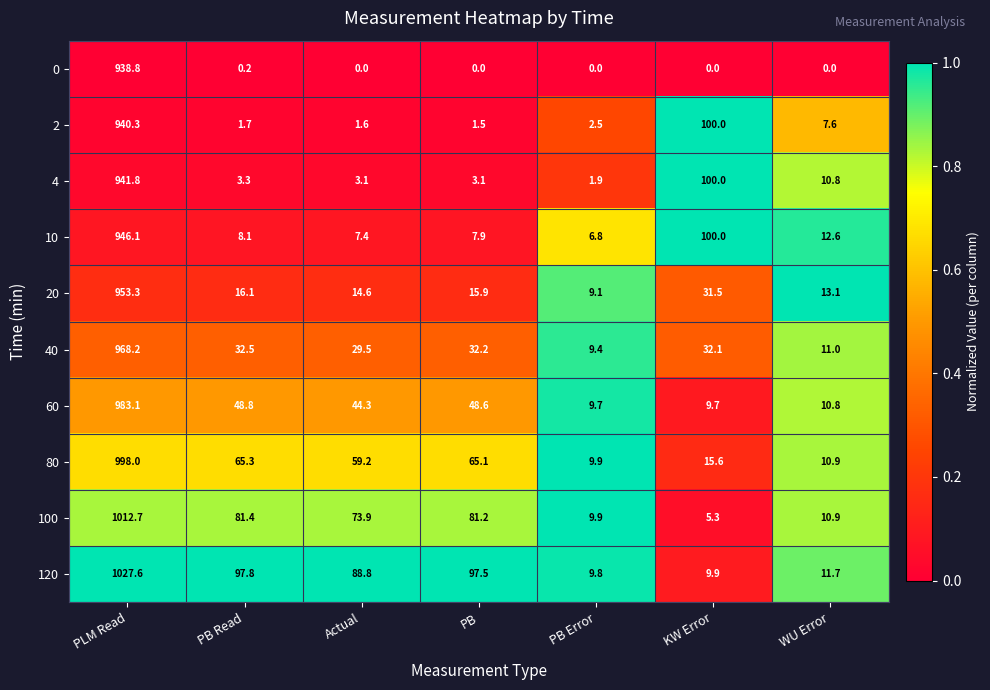

Which series has the largest total across all categories?

120